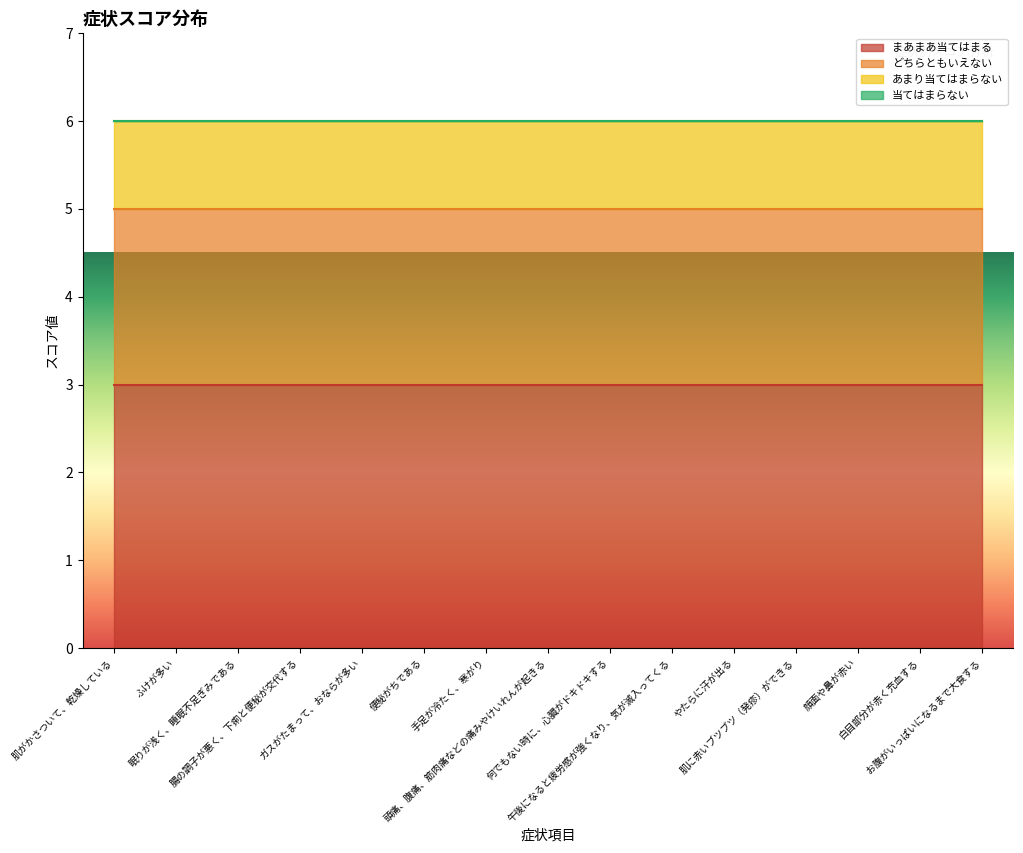

Where is まあまあ当てはまる nearest to the value 3?

肌がかさついて、乾燥している